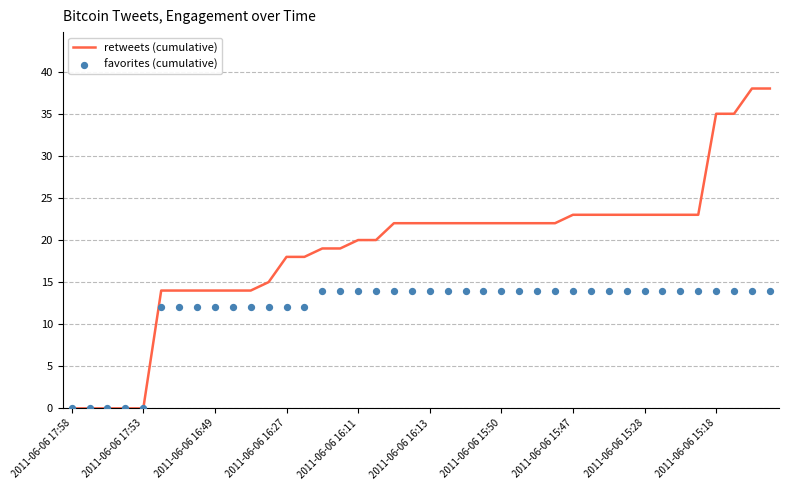

Which series has the widest spread of Y values?

retweets (cumulative)